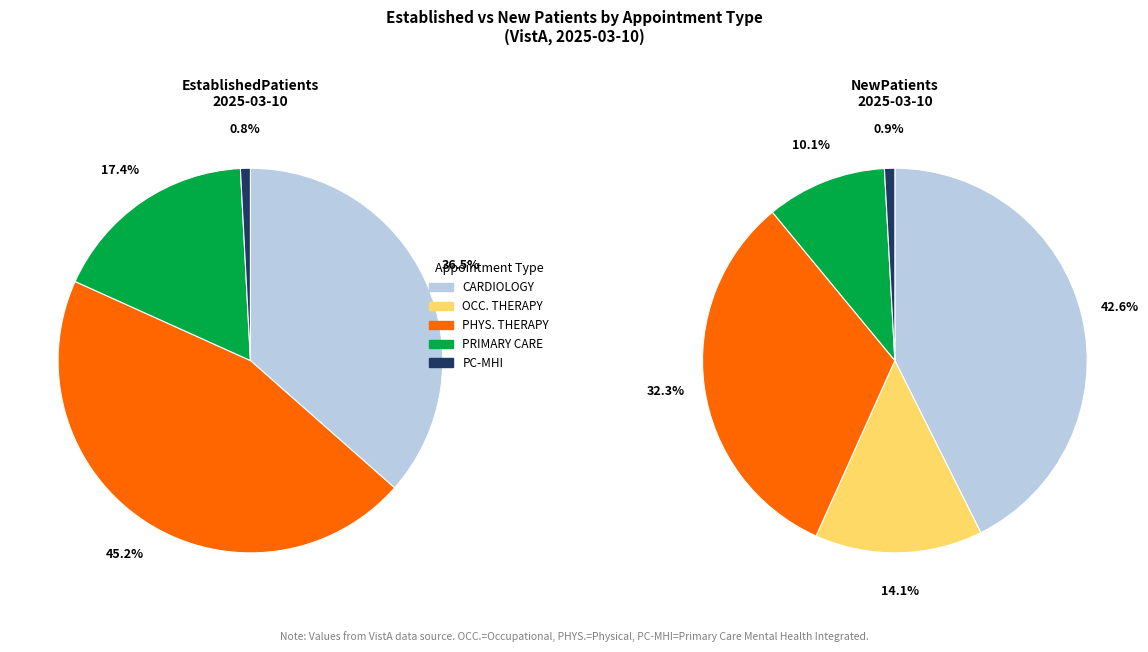

Is it true that PHYSICAL THERAPY is 45% of the pie?

True